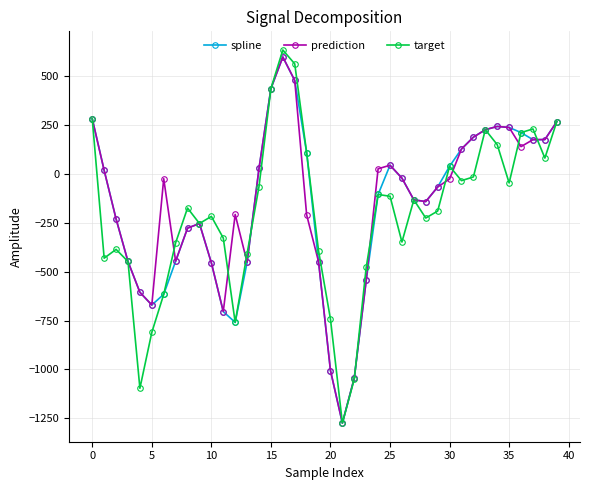

What is the minimum value shown in the chart?

-1274.5